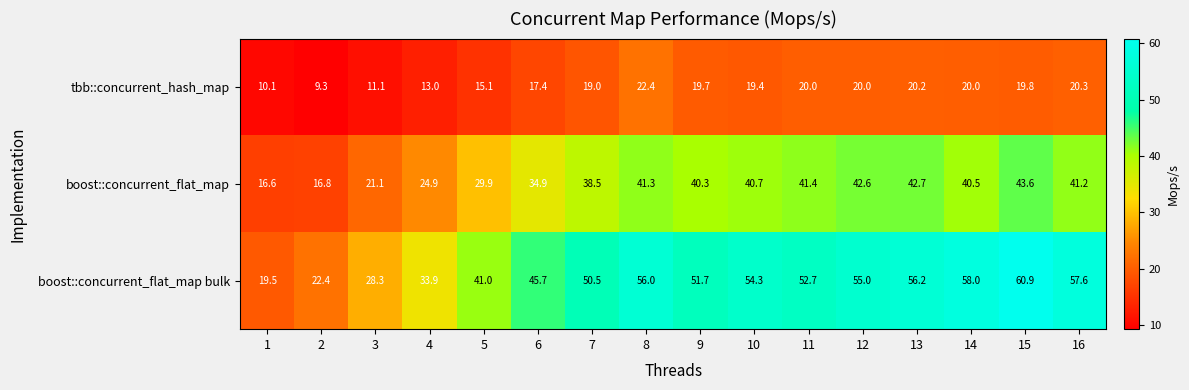

What is the sum of the boost::concurrent_flat_map bulk values at 14 and 11?

110.7